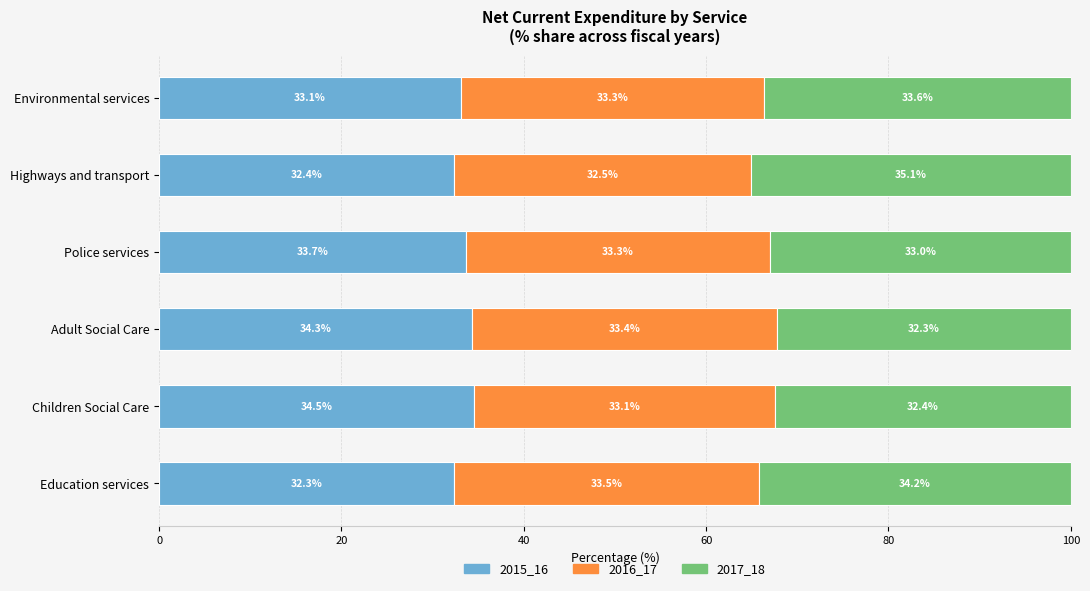

The 2015_16 series shows 15.5 at Adult Social Care. True or false?

False